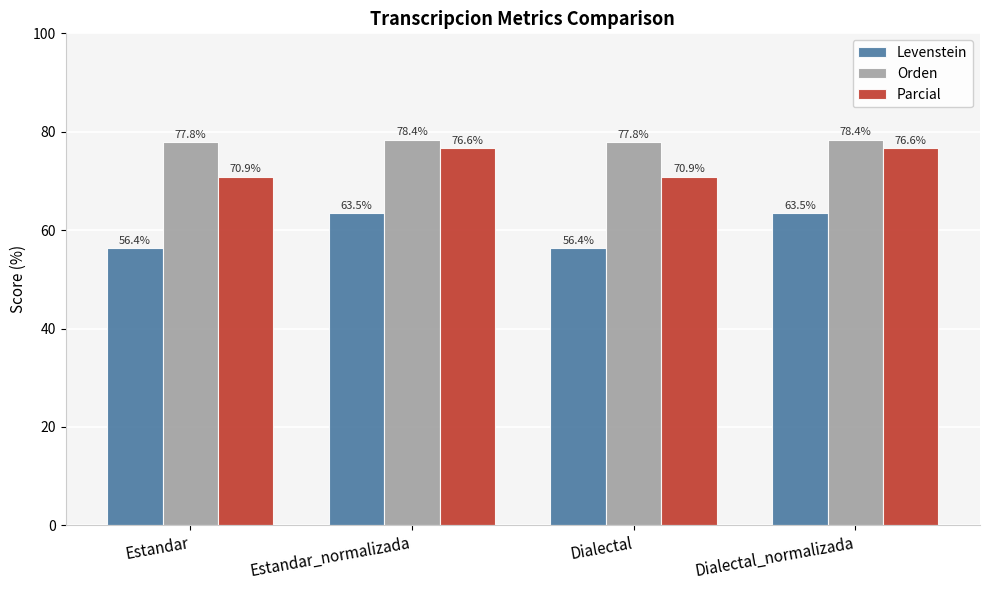

Which series has the widest spread of values?

Levenstein